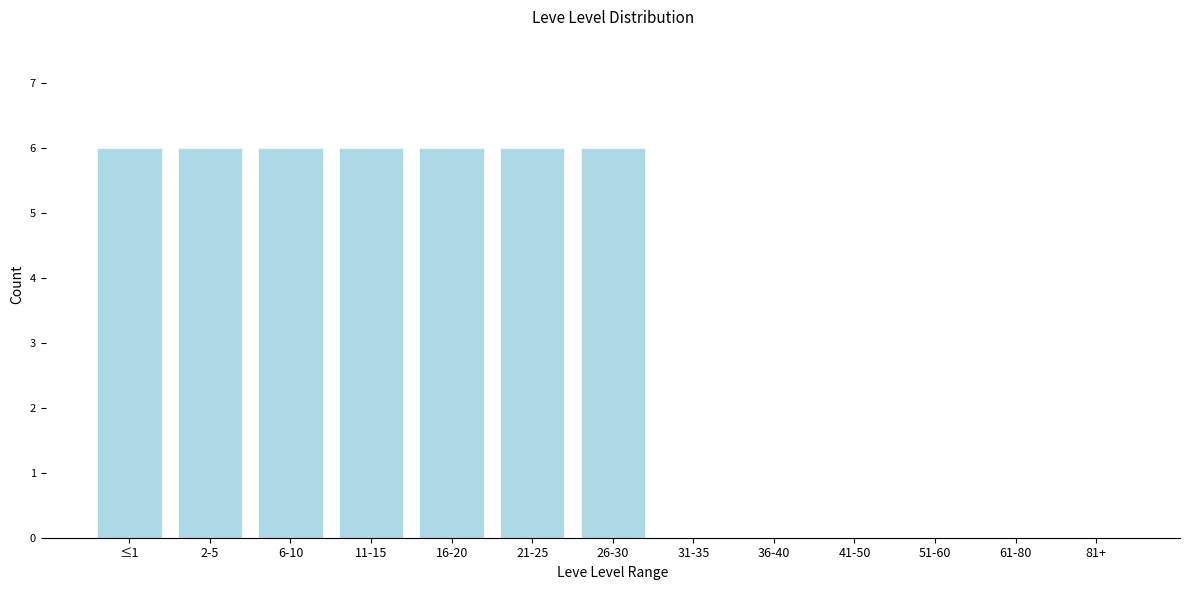

Reading left to right, list all the values displayed in this chart.

≤1=6	2-5=6	6-10=6	11-15=6	16-20=6	21-25=6	26-30=6	31-35=0	36-40=0	41-50=0	51-60=0	61-80=0	81+=0